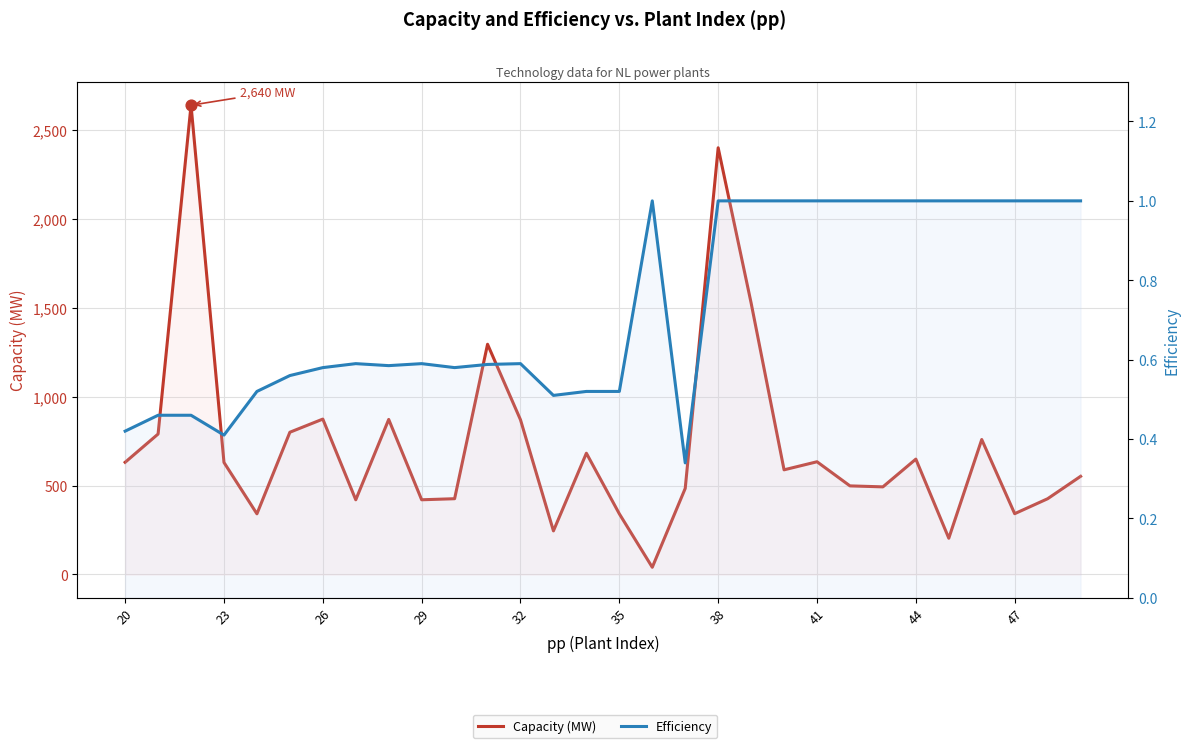

What are all the series names shown in the legend?

Capacity (MW), Efficiency